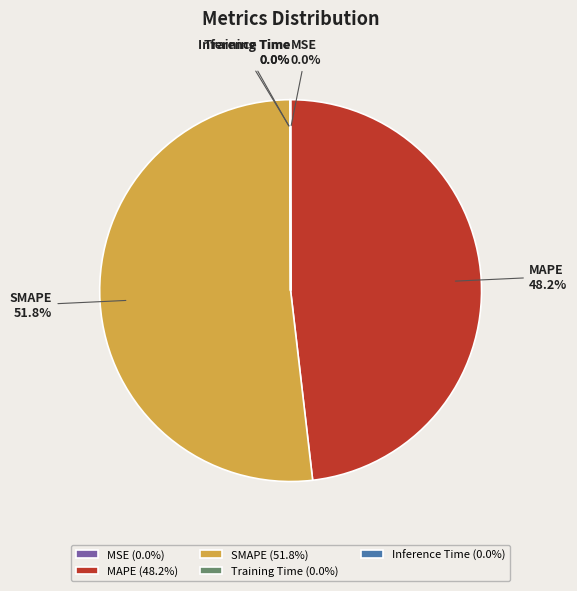

What percentage is NOT represented by MAPE?

51.8%